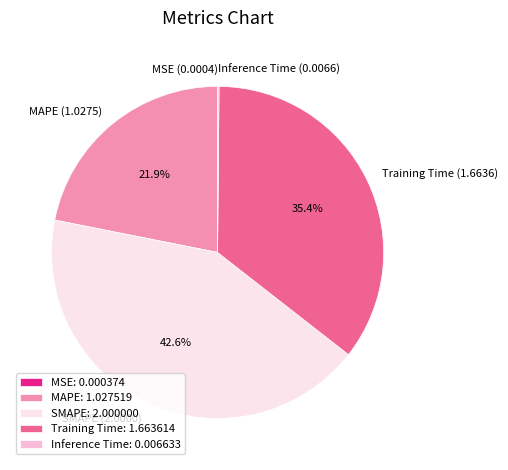

To the nearest percent, what is the average slice percentage?

20%